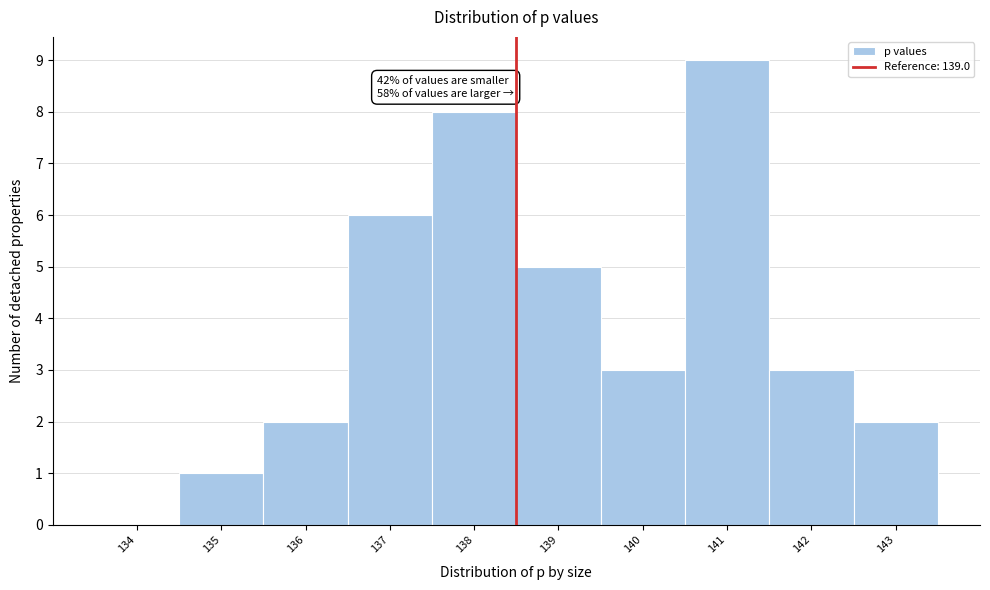

Reading left to right, list all the values displayed in this chart.

134=0	135=1	136=2	137=6	138=8	139=5	140=3	141=9	142=3	143=2